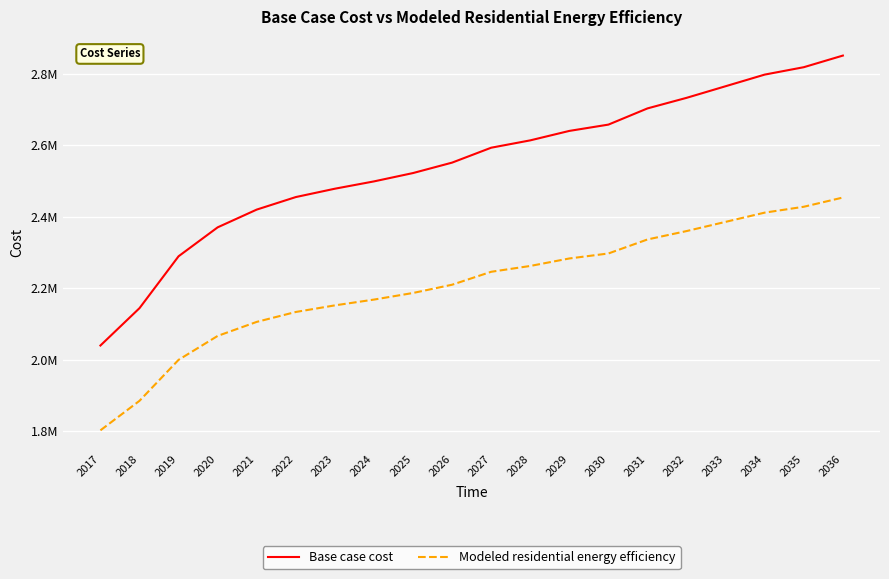

True or false: Modeled residential energy efficiency and Base case cost cross at least once.

False